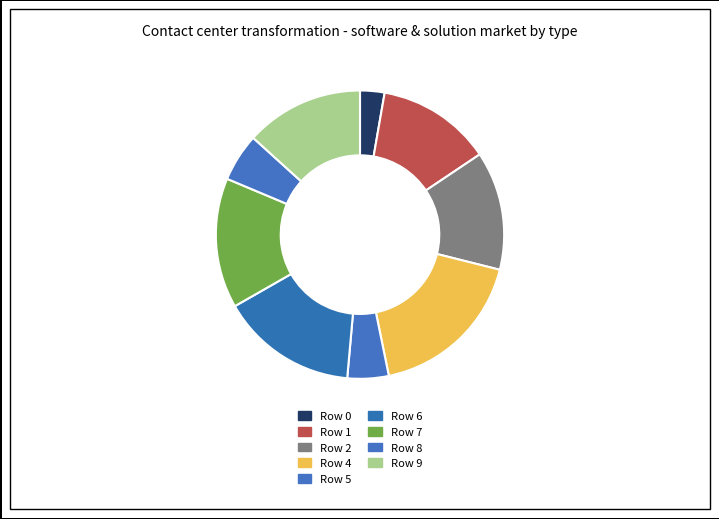

Count the number of slices in the pie.

9